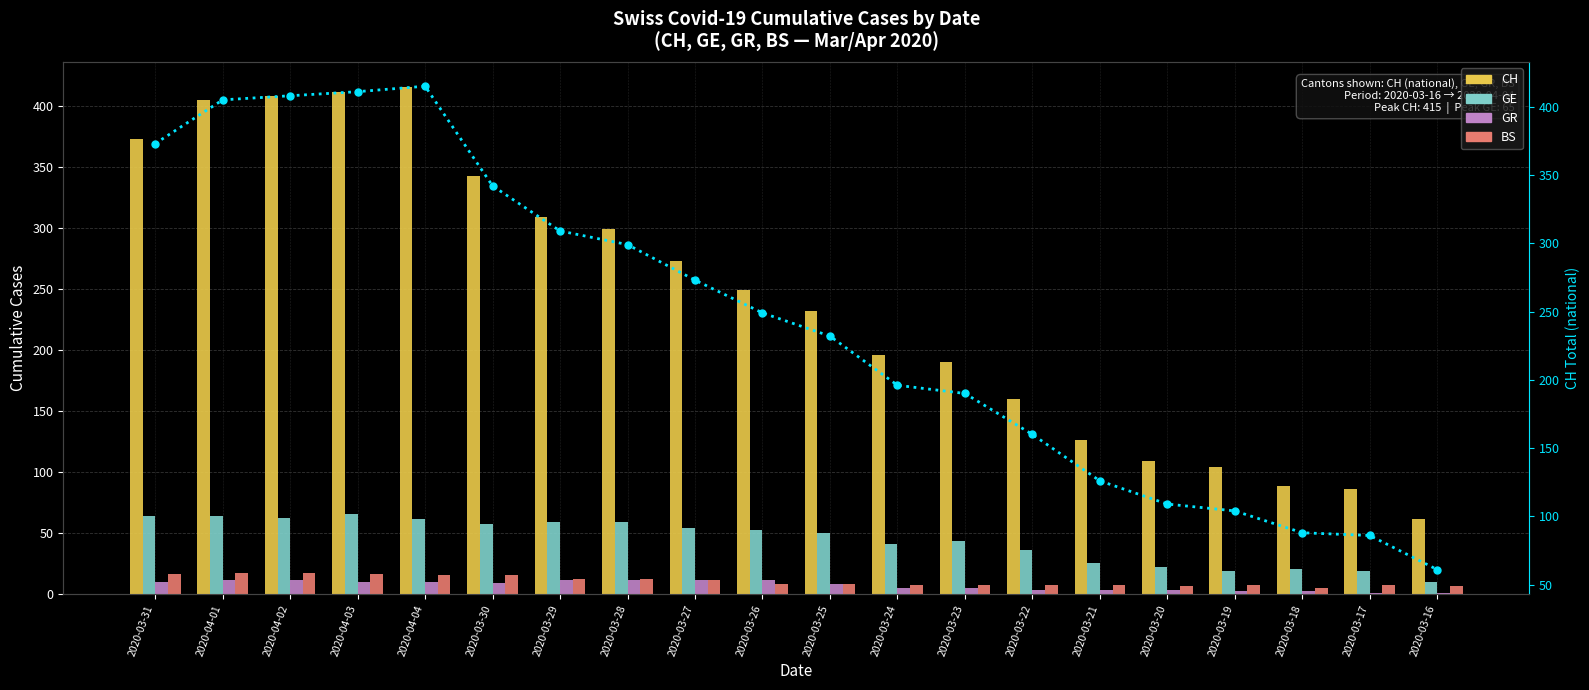

What is the sum of all GE values?

882